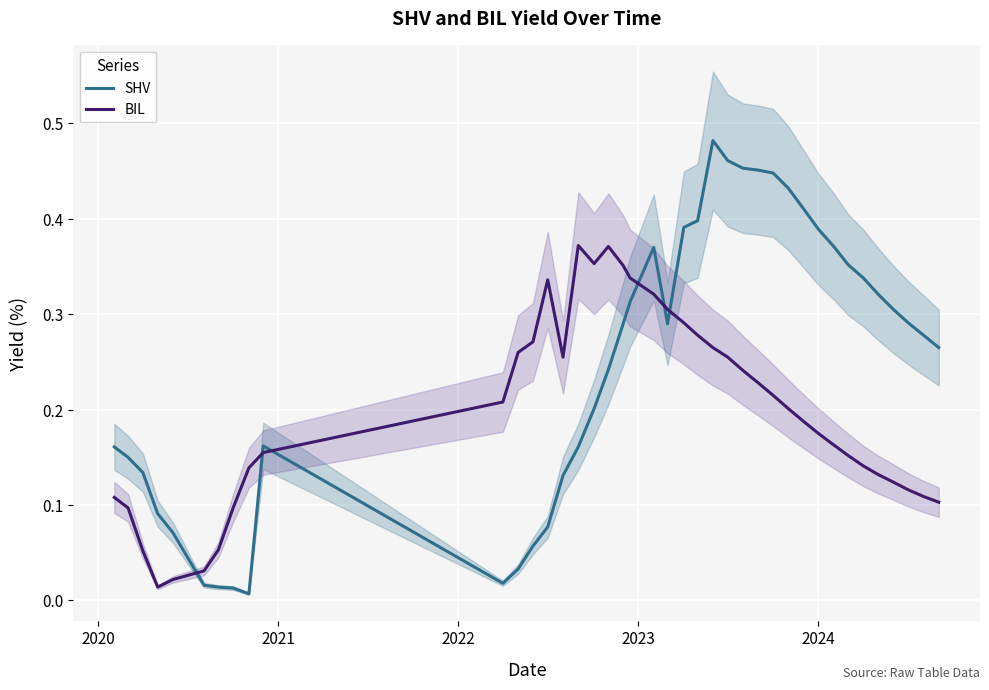

List the series in order of their peak value, lowest first.

BIL, SHV